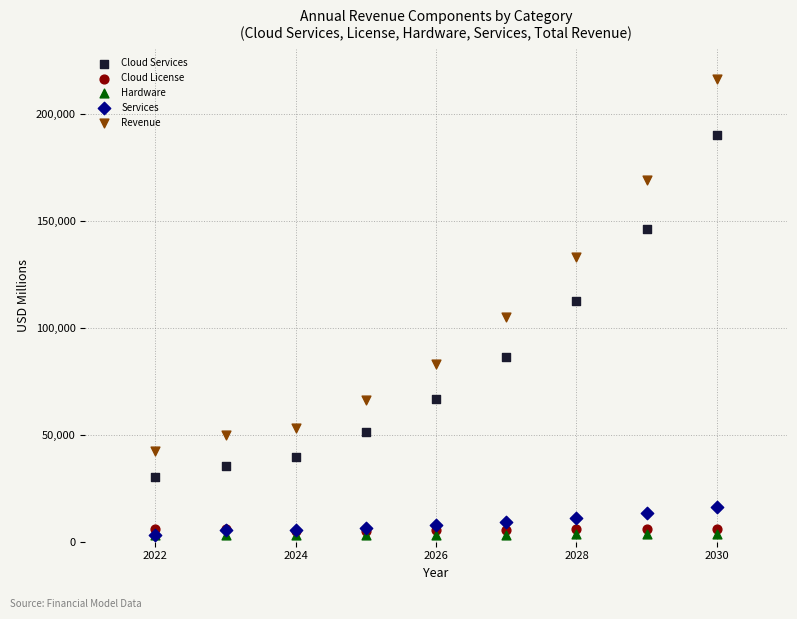

In the Revenue series, what Y value is closest to 129239?

132913.0